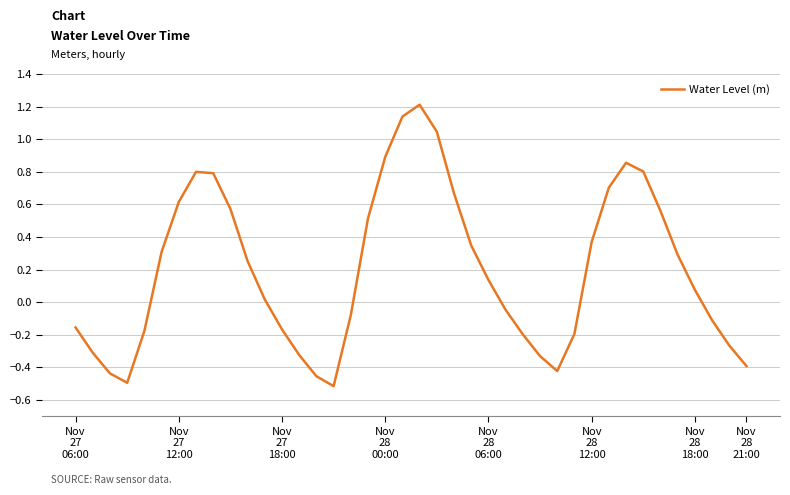

What is the greatest value displayed?

1.2